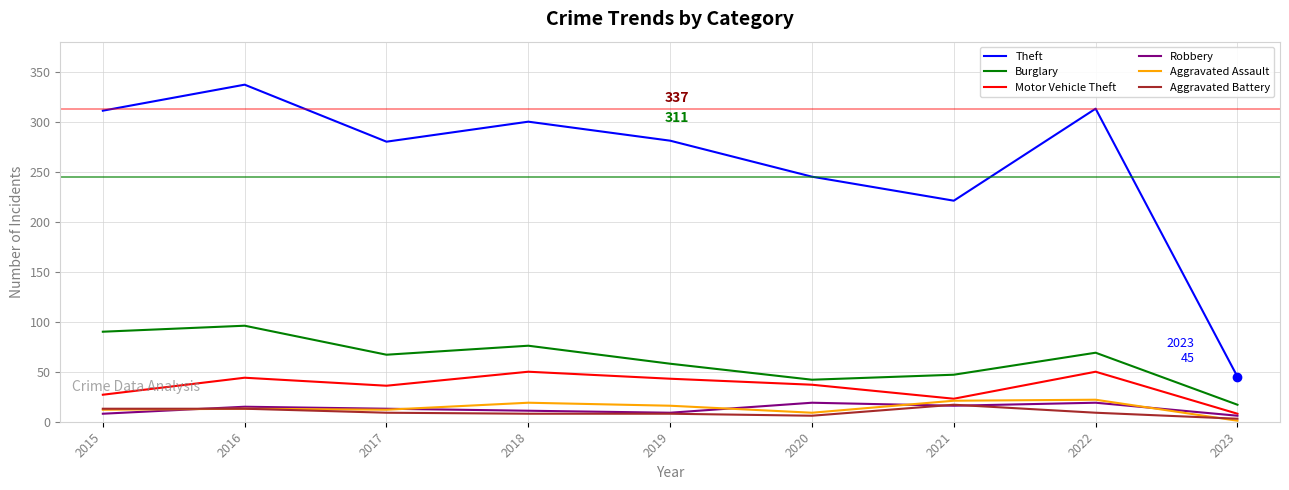

What is the approximate value of Burglary at 2016?

96